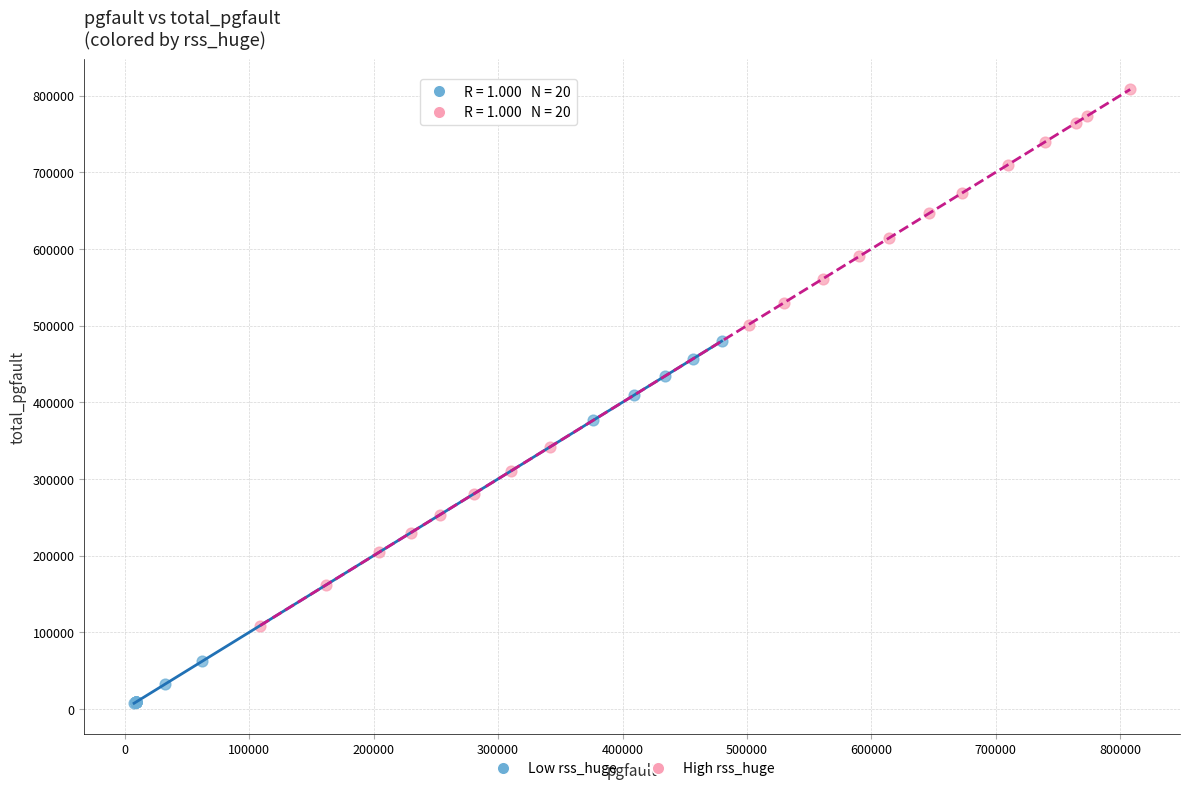

Which series contains the highest Y value?

High rss_huge